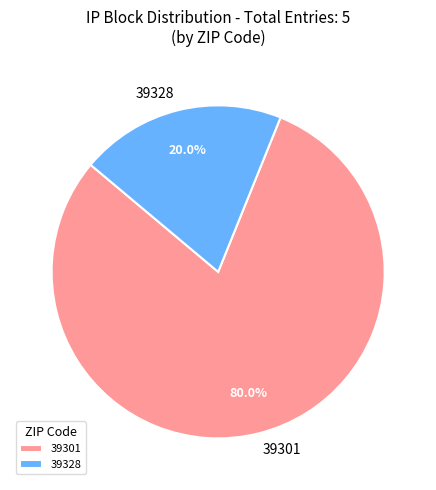

Which has a higher value, 39328 or 39301?

39301